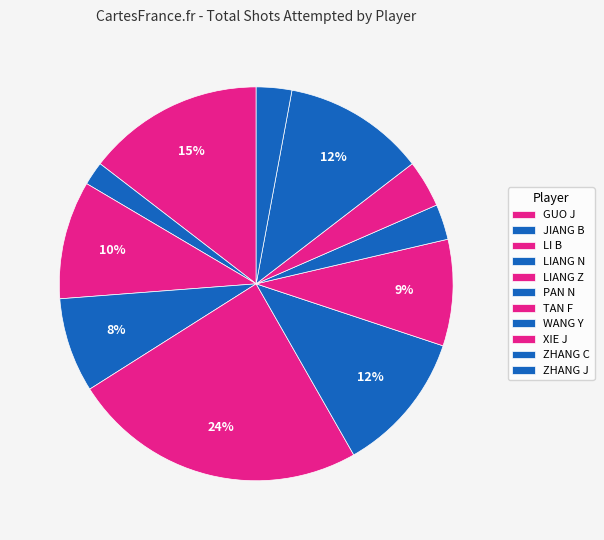

What is the change in value from GUO J to LIANG N?

-7